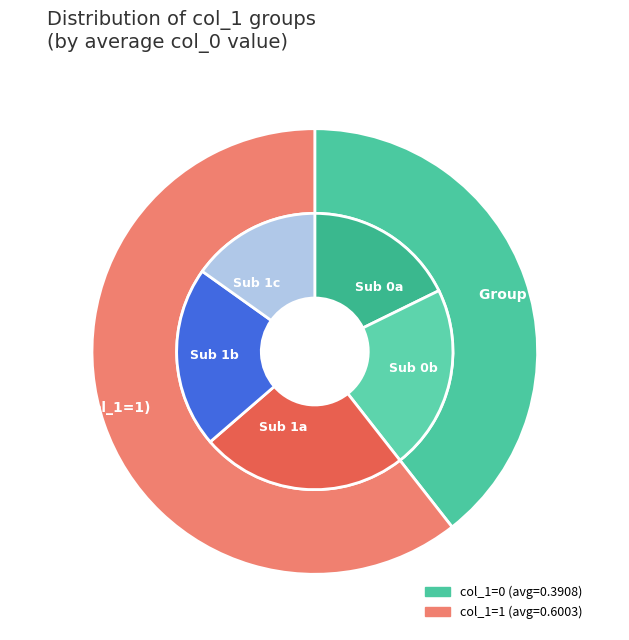

How many slices are in this pie chart?

2